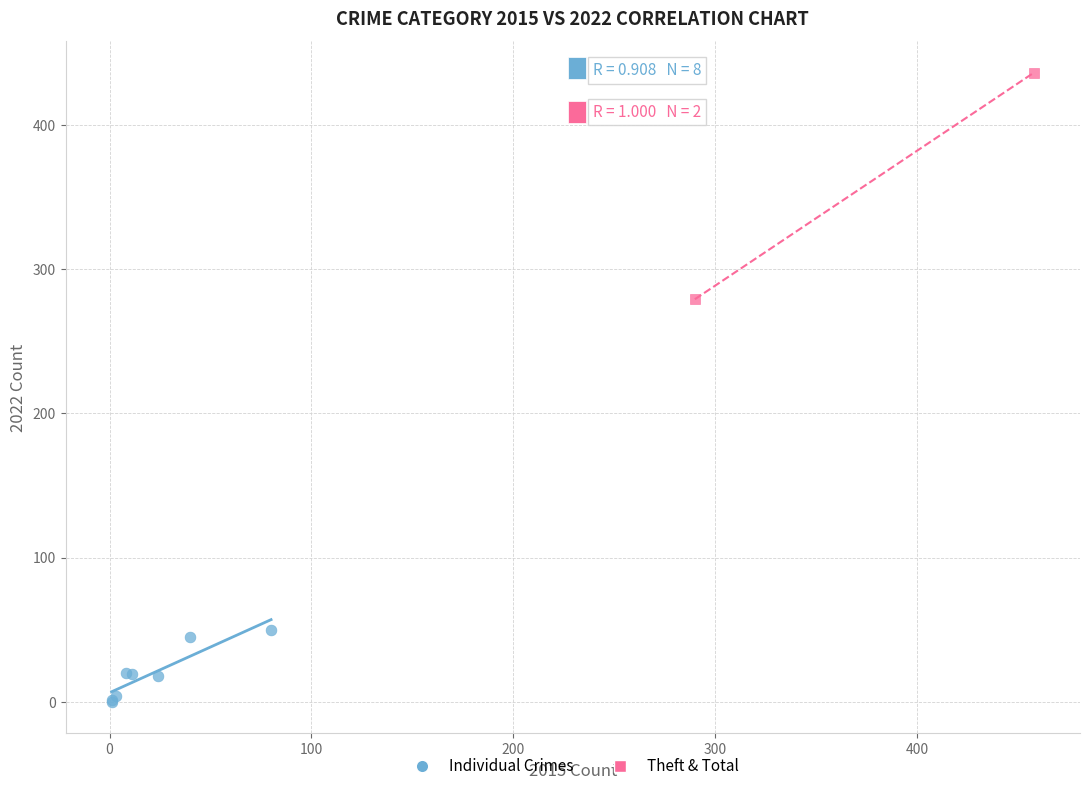

Which series contains the highest Y value?

Theft & Total